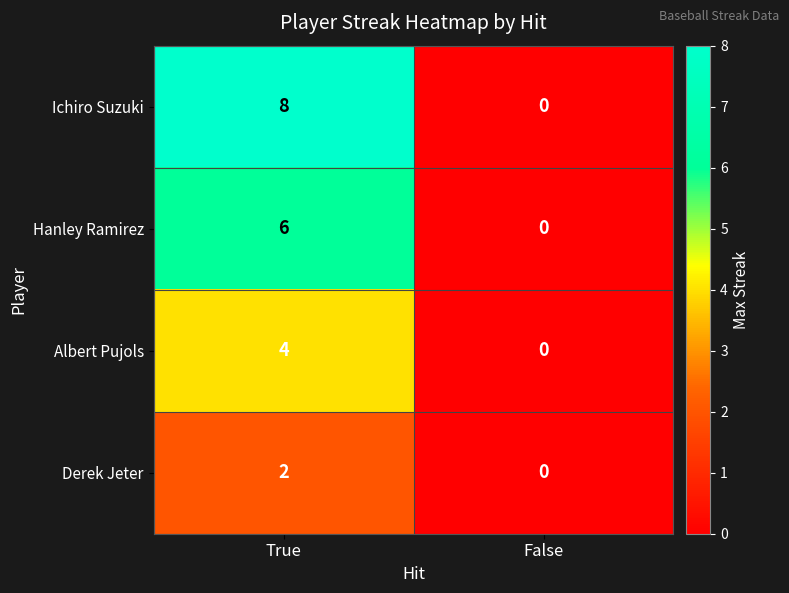

List the series in order of their overall mean, lowest first.

Derek Jeter, Albert Pujols, Hanley Ramirez, Ichiro Suzuki